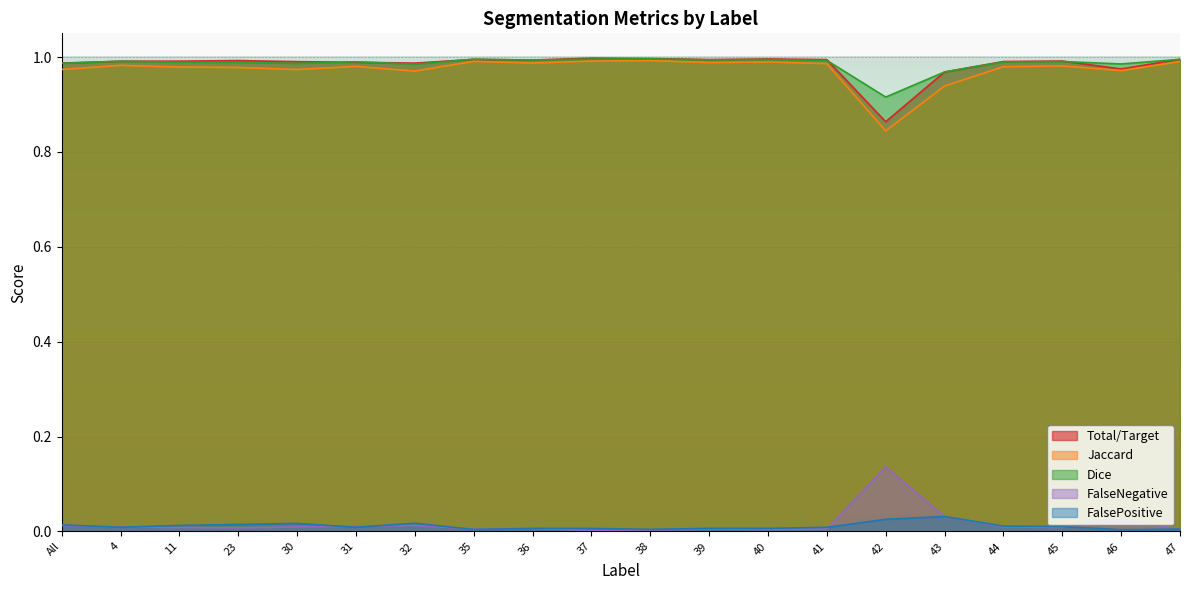

True or false: Total/Target and FalseNegative intersect in this chart.

False